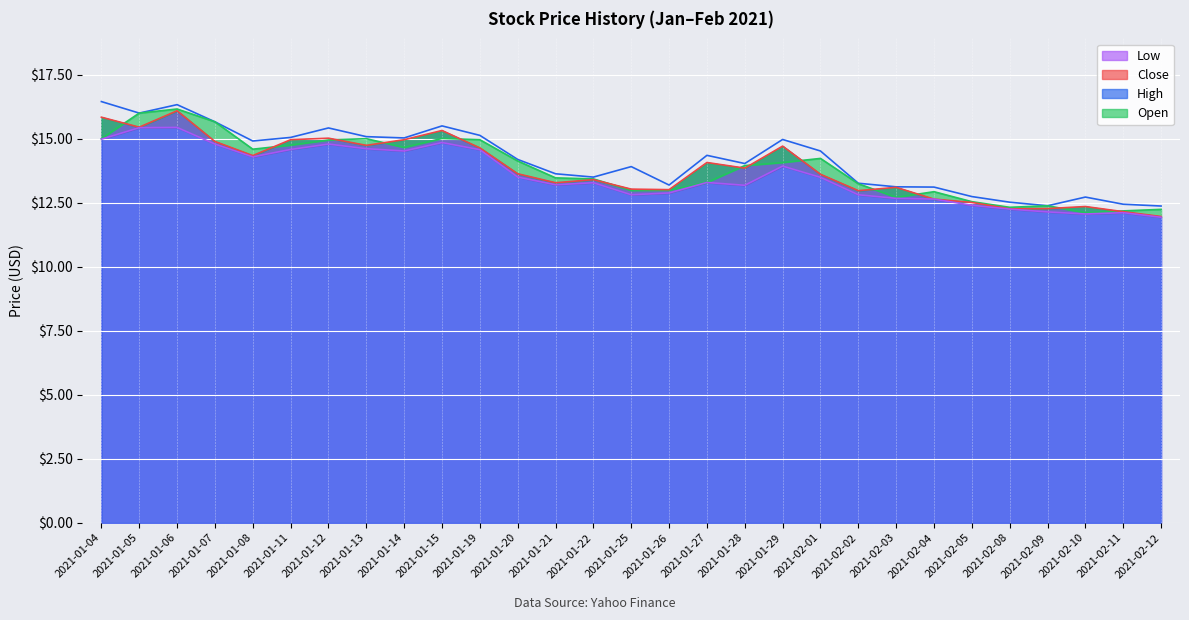

Which series has the widest spread of values?

Close